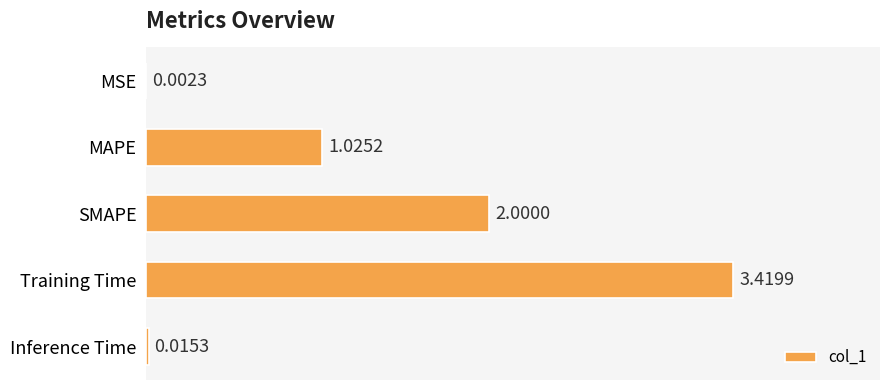

Which category has the highest value across all series?

Training Time